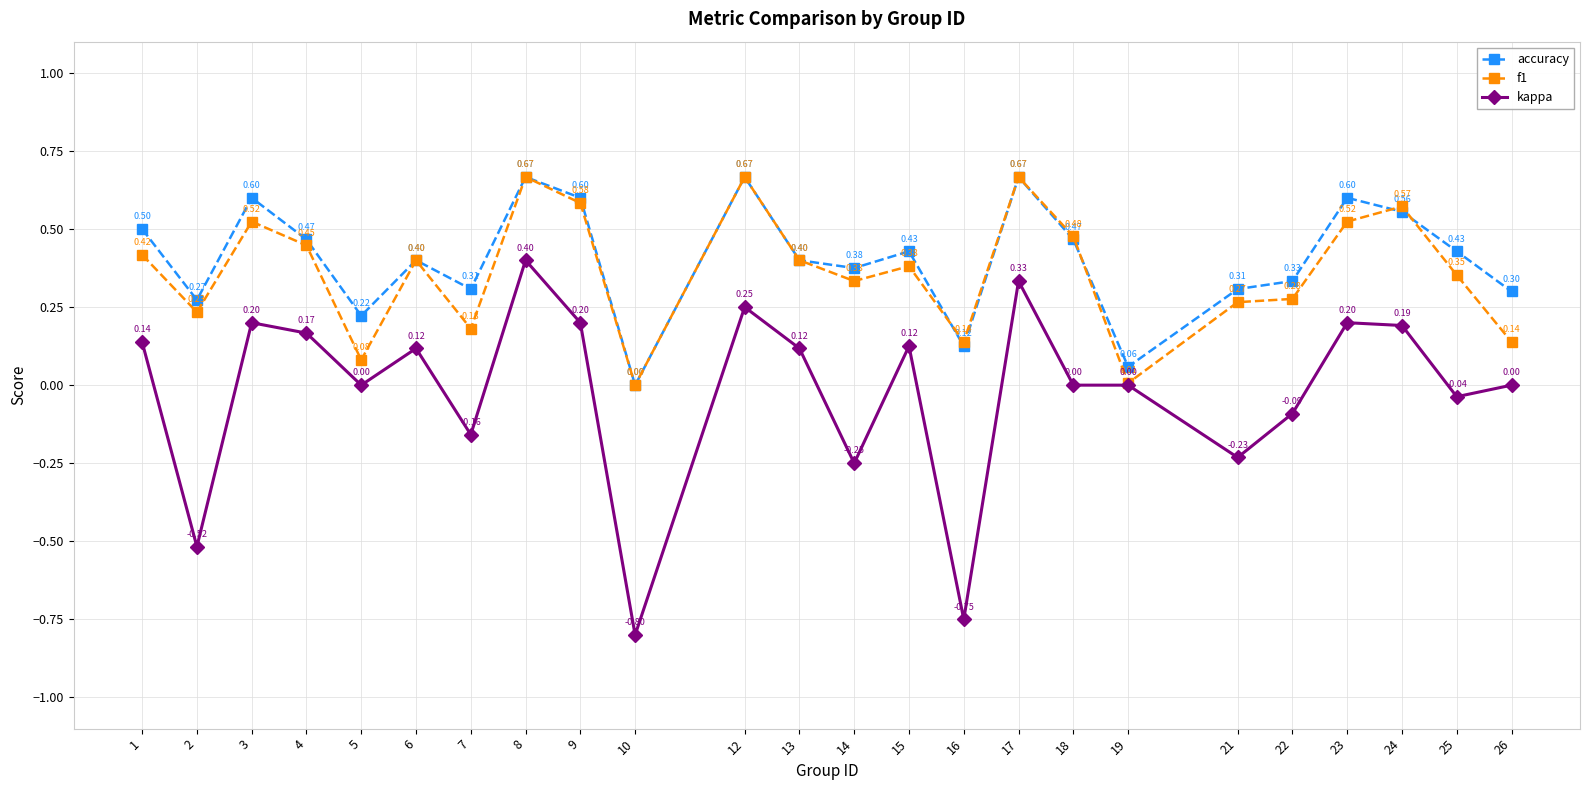

At which category is the sum across all series the highest?

8